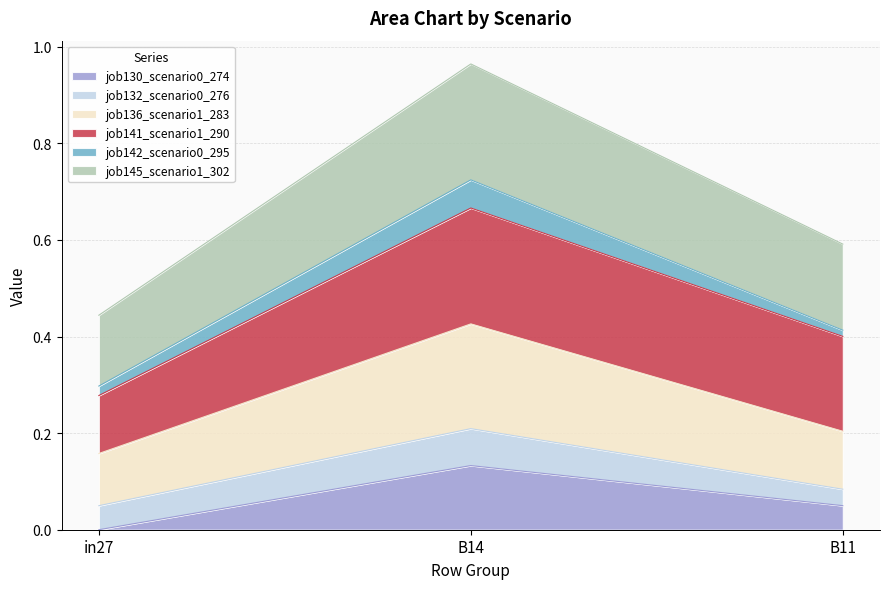

Which series has the largest total across all categories?

job145_scenario1_302